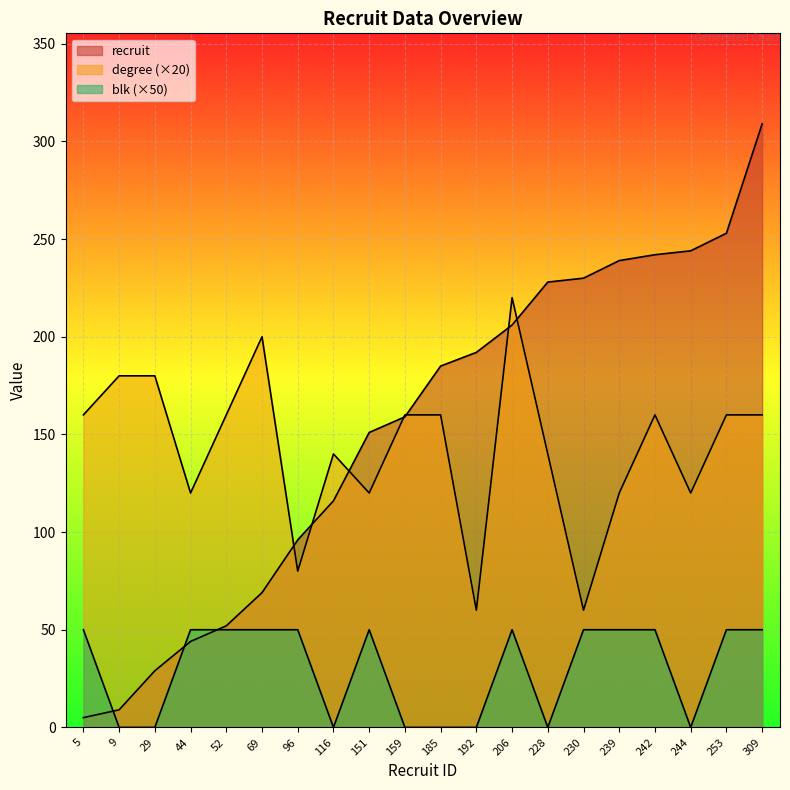

What is the difference between the degree values at 228 and 5?

20